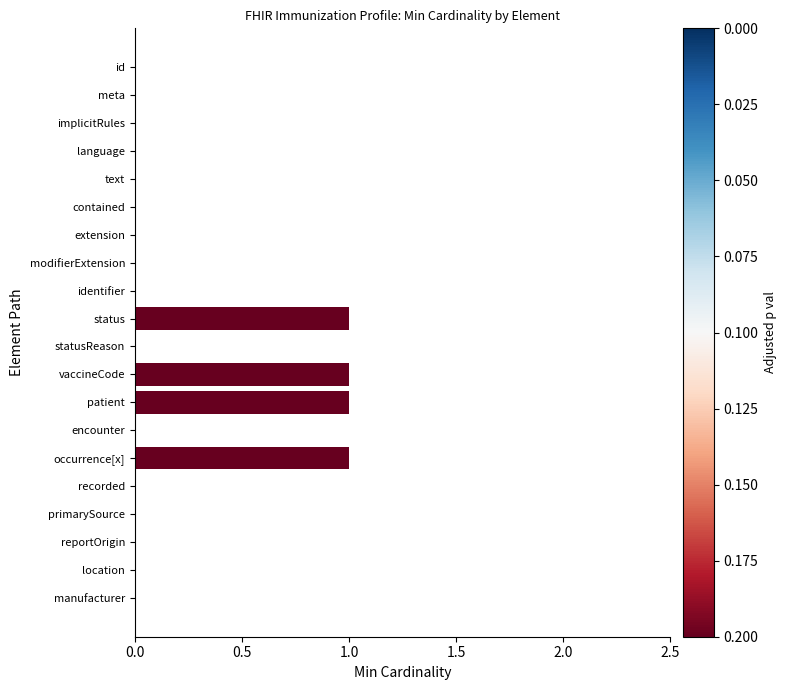

Count the number of data series in this chart.

1